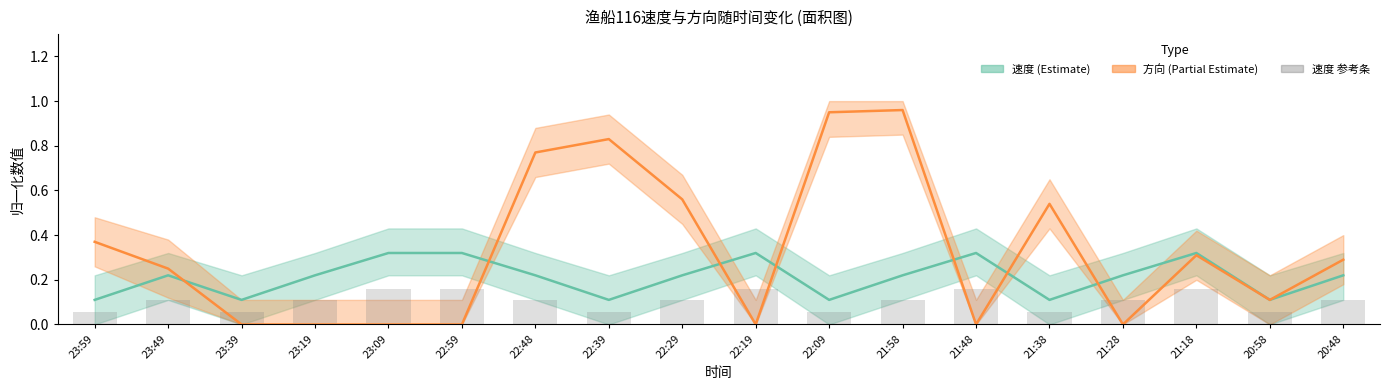

What is the maximum value for 速度 (均值)?

0.3